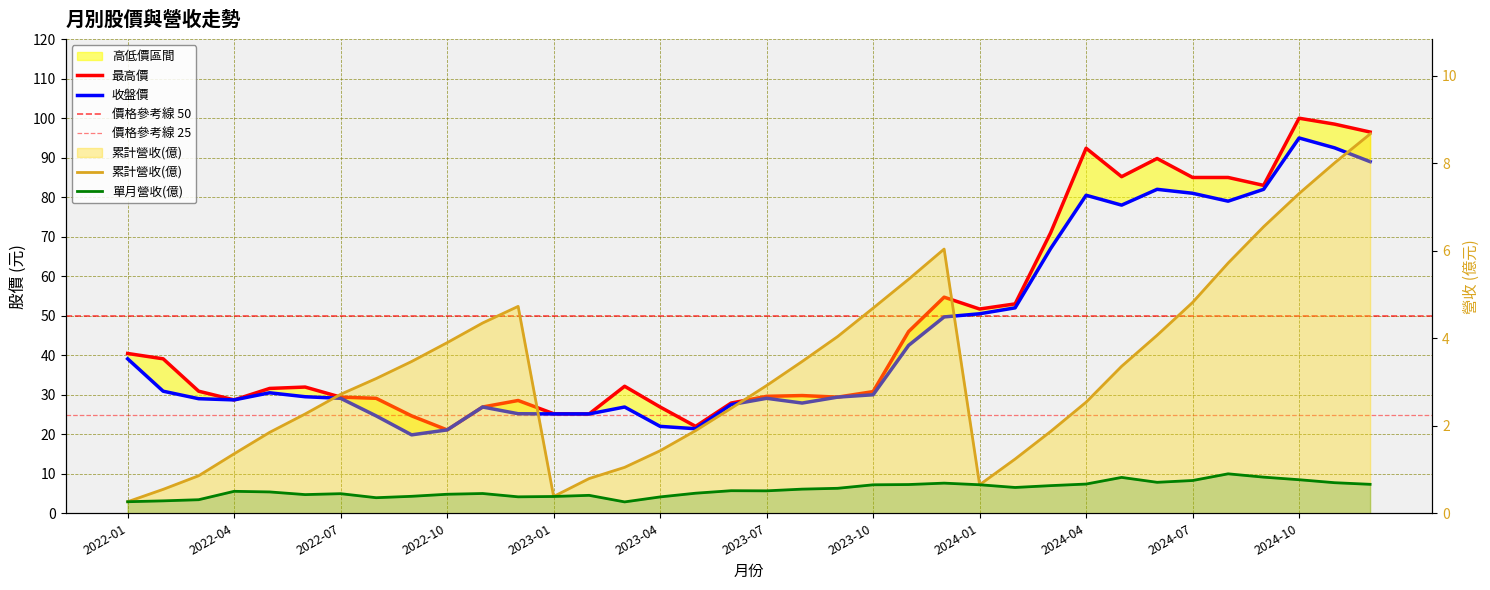

Reading left to right, list all the values displayed in this chart.

單月營收(億): 0.3	0.3	0.3	0.5	0.5	0.4	0.4	0.4	0.4	0.4	0.5	0.4	0.4	0.4	0.3	0.4	0.5	0.5	0.5	0.6	0.6	0.7	0.7	0.7	0.7	0.6	0.6	0.7	0.8	0.7	0.7	0.9	0.8	0.8	0.7	0.7
累計營收(億): 0.3	0.5	0.9	1.4	1.9	2.3	2.7	3.1	3.5	3.9	4.3	4.7	0.4	0.8	1.1	1.4	1.9	2.4	2.9	3.5	4.0	4.7	5.3	6.0	0.7	1.2	1.9	2.5	3.4	4.1	4.8	5.7	6.5	7.3	8.0	8.7
收盤價: 39.1	30.9	29.0	28.7	30.5	29.5	29.1	24.6	19.9	21.1	26.9	25.2	25.1	25.1	26.9	22.0	21.4	27.5	29.1	27.9	29.4	30.0	42.5	49.7	50.5	52.0	67.0	80.5	78.0	82.0	81.0	79.0	82.0	95.0	92.5	89.0
最高價: 40.5	39.1	30.9	28.7	31.6	31.9	29.4	29.1	24.6	21.1	26.9	28.6	25.2	25.1	32.1	26.9	22.0	27.9	29.6	29.8	29.4	30.8	46.0	54.7	51.7	53.0	71.0	92.4	85.2	89.8	85.0	85.0	83.0	100.0	98.5	96.5